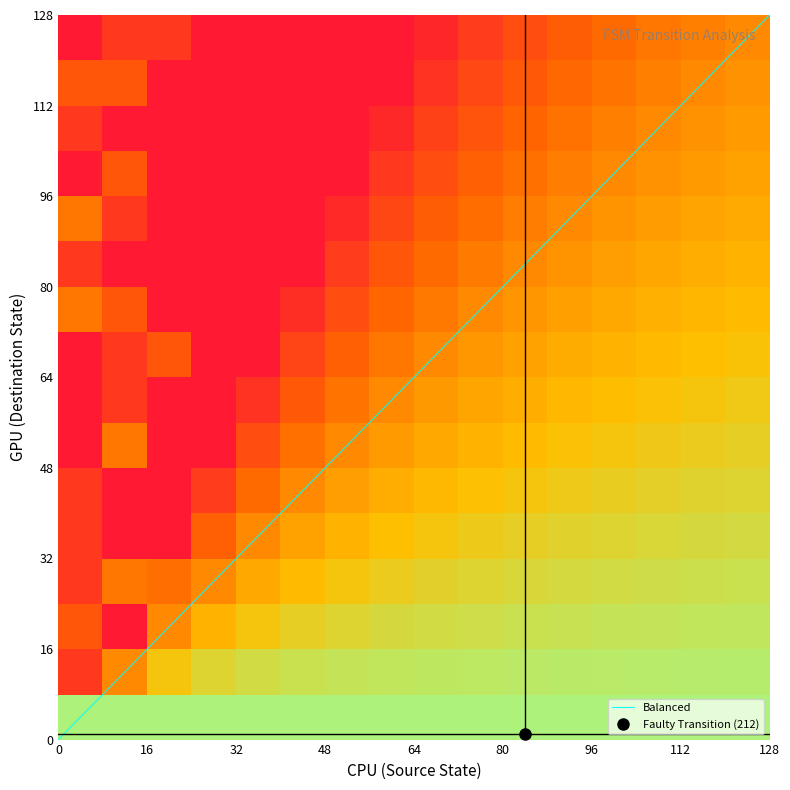

What is the highest value of the Balanced series?

128.0